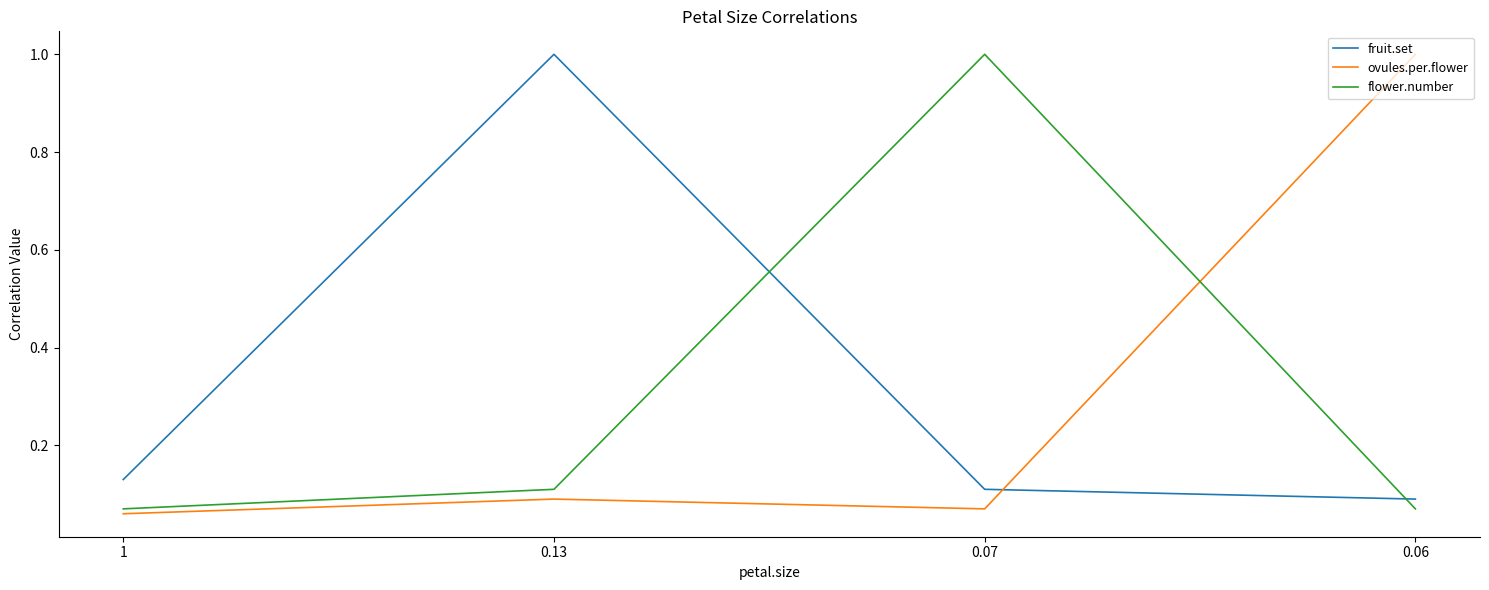

What is the sum of all ovules.per.flower values?

1.2